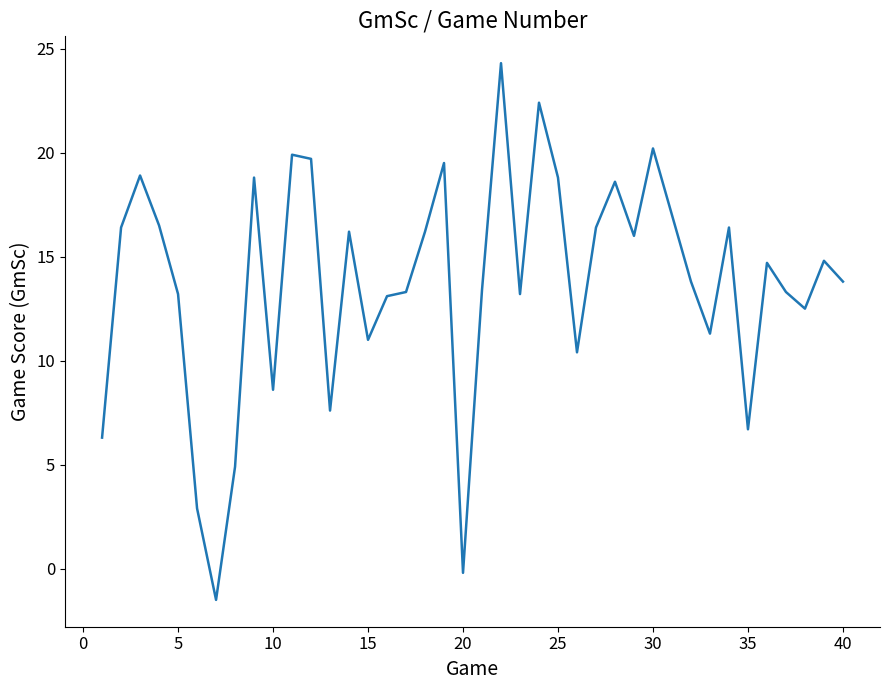

What is the difference between the maximum and minimum values?

25.8